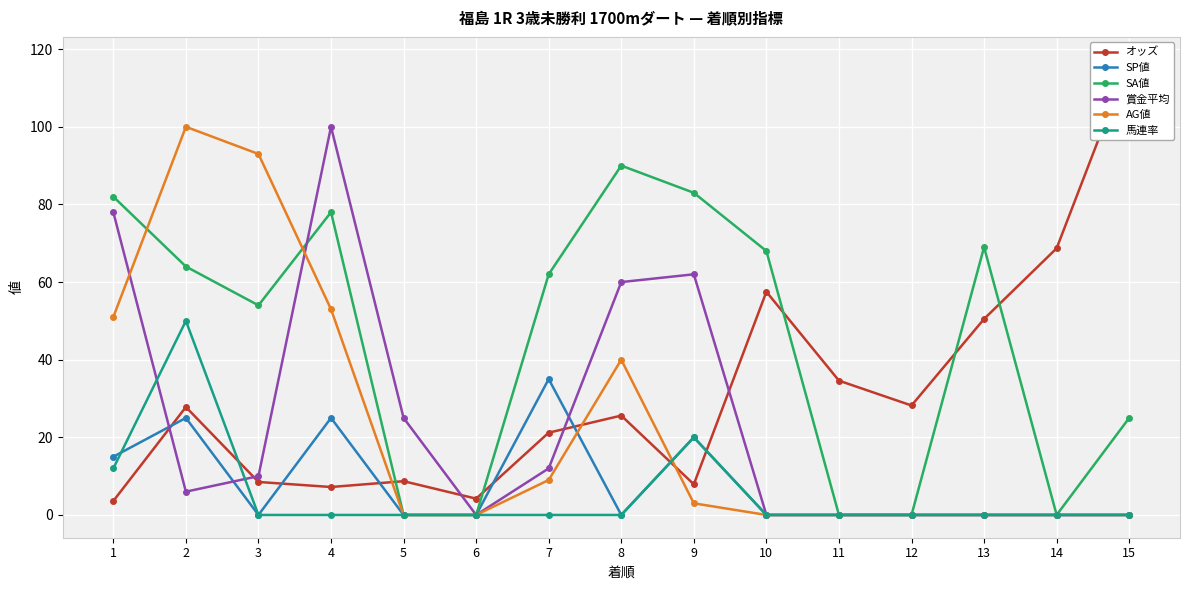

Count the number of categories in the chart.

15